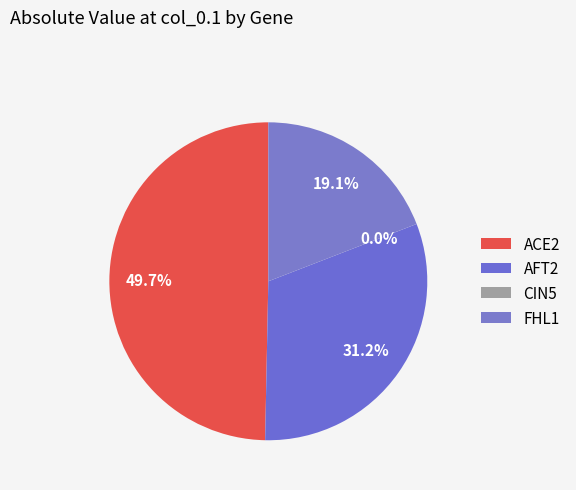

Is there a majority slice in this chart?

No